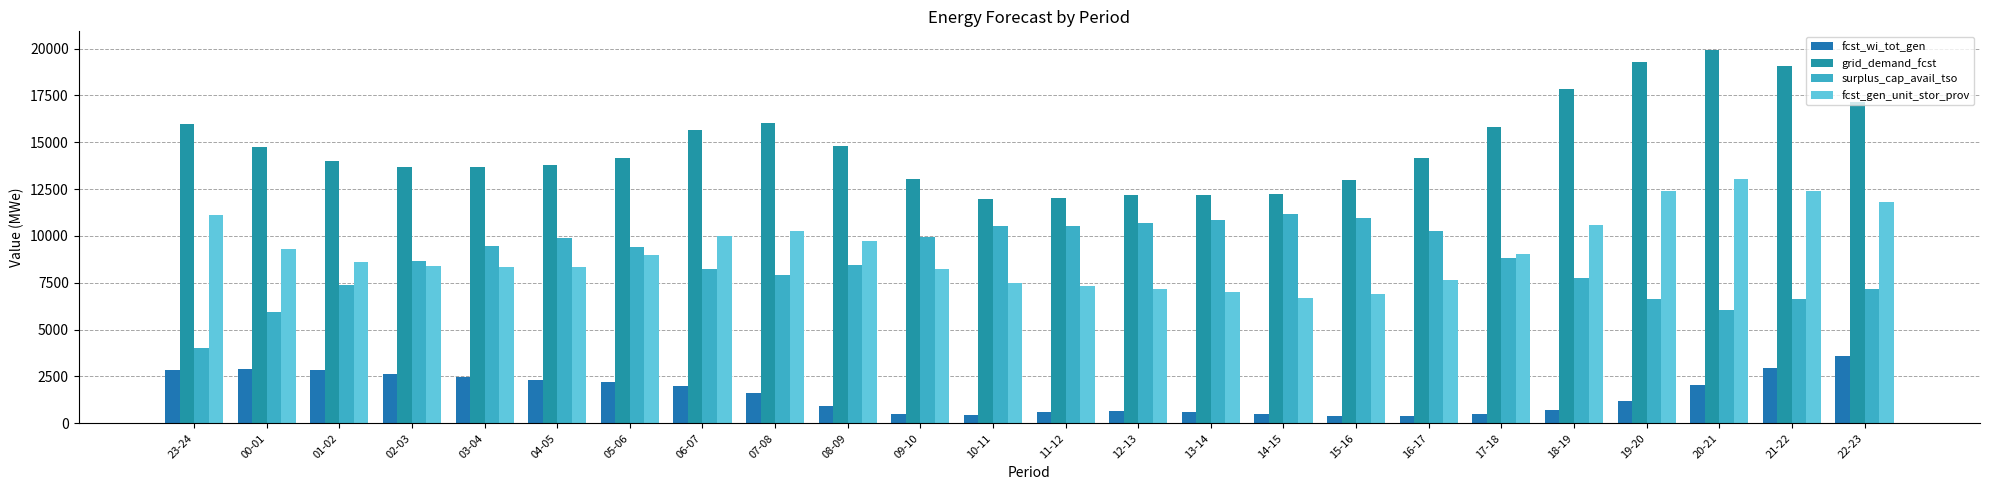

What is the label of the 17th bar from the left?

15-16